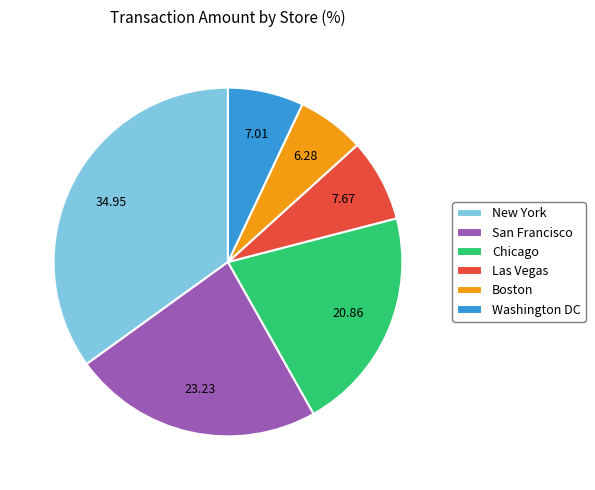

Is it true that Boston is 28% of the pie?

False